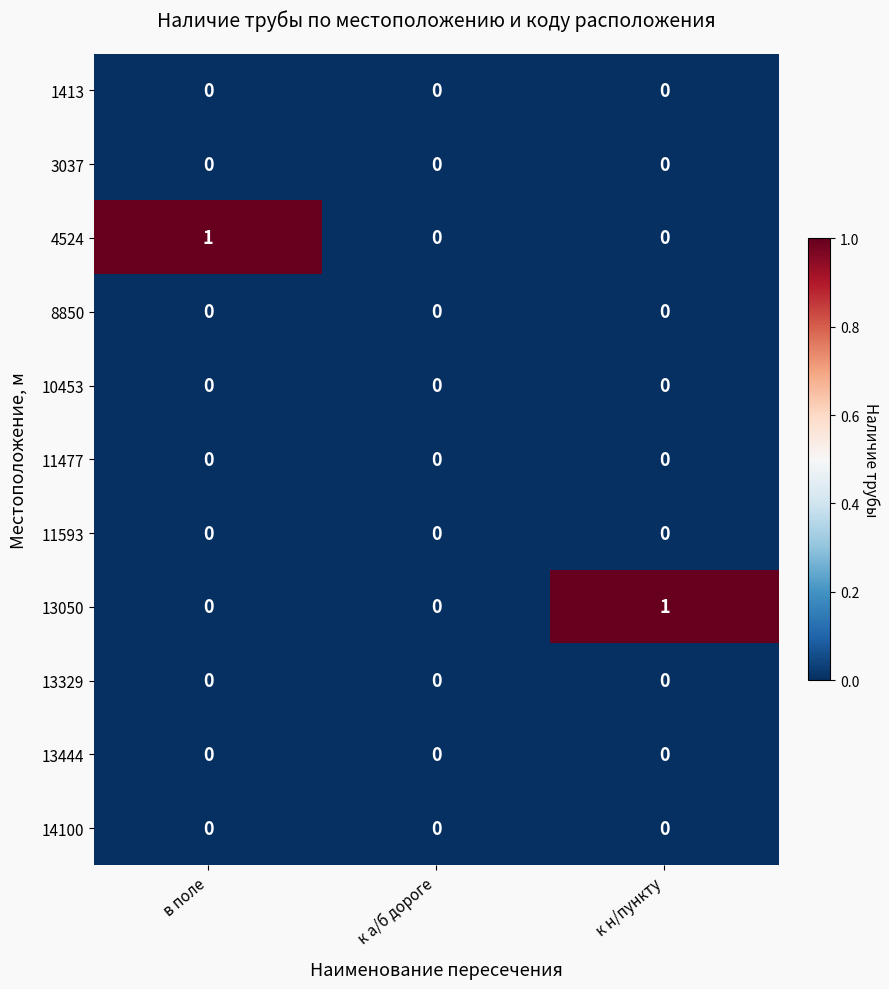

True or false: 11477 has a value of 0 at в поле.

True